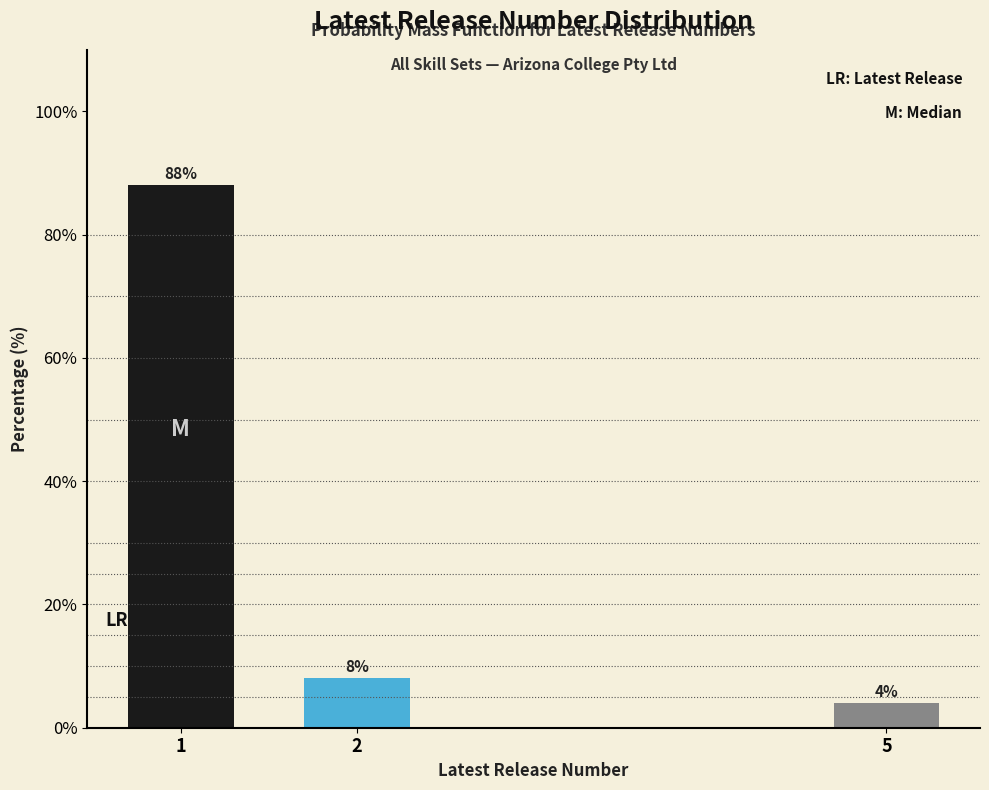

Reading left to right, extract all data points from this chart.

88	8	4